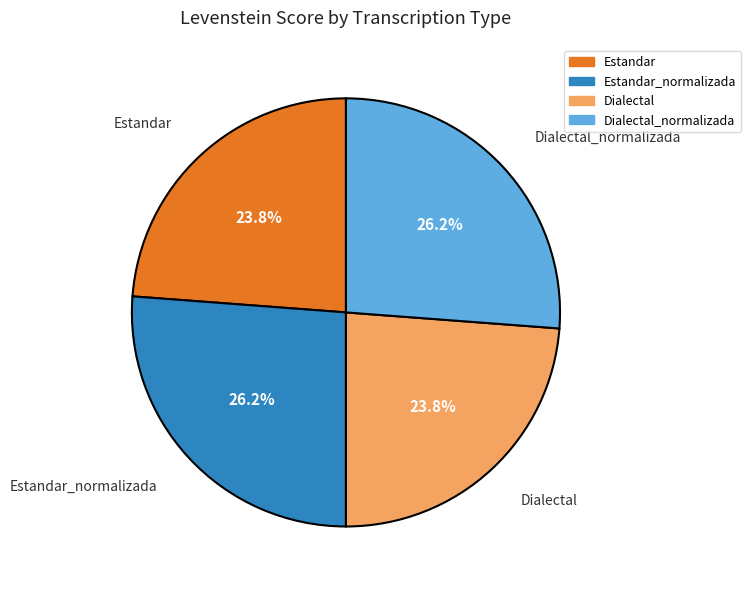

Is there a majority slice in this chart?

No